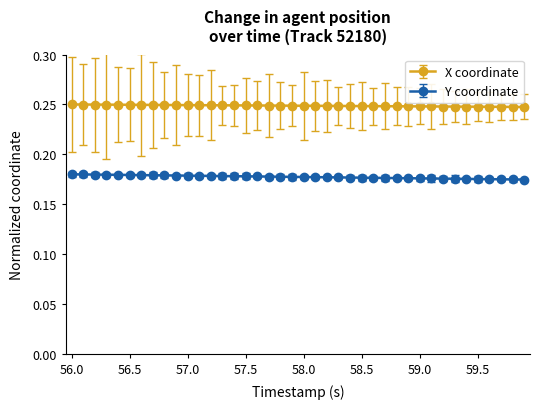

List the series in order of their peak value, lowest first.

Y coordinate, X coordinate